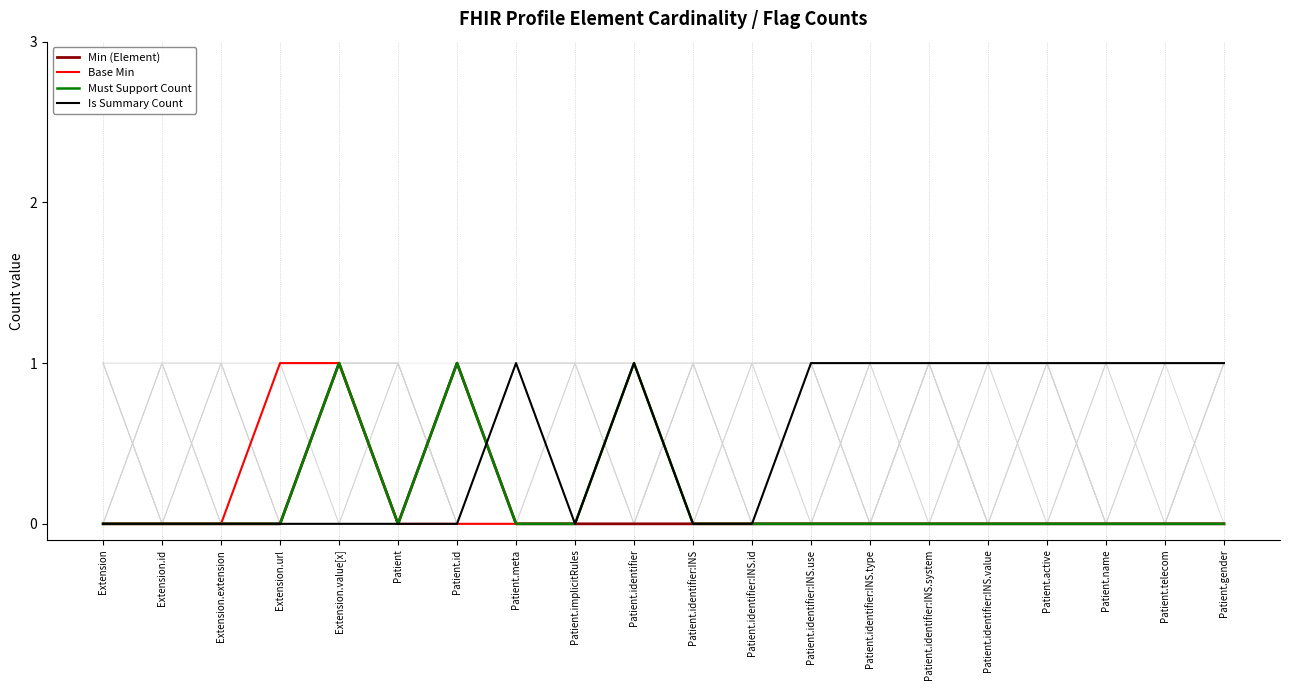

What is the sum of the Base Min values at Extension.id and Extension.url?

1